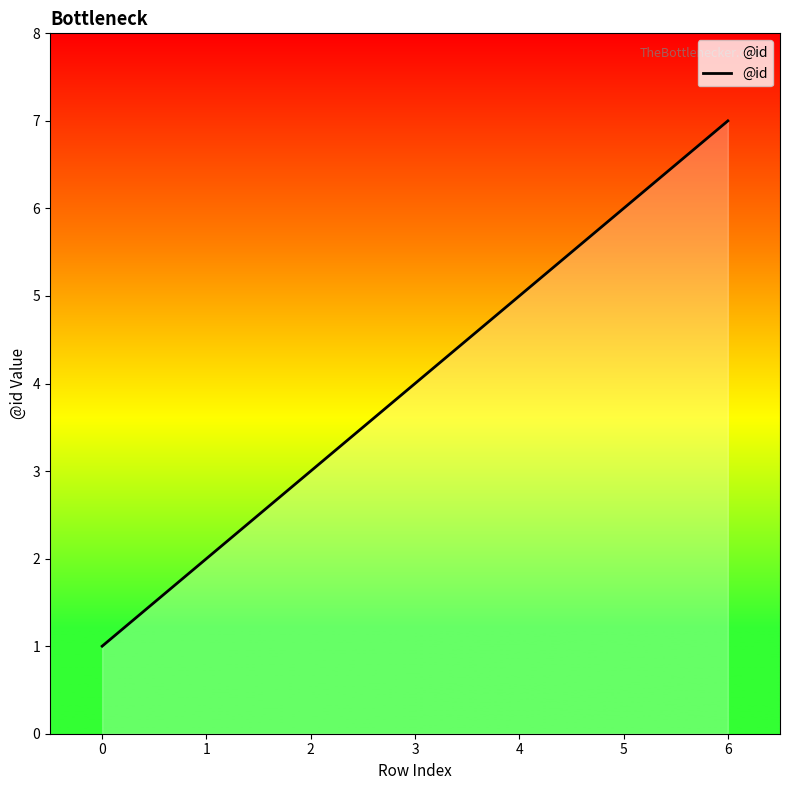

The chart shows a value of 7 at 6. True or false?

True